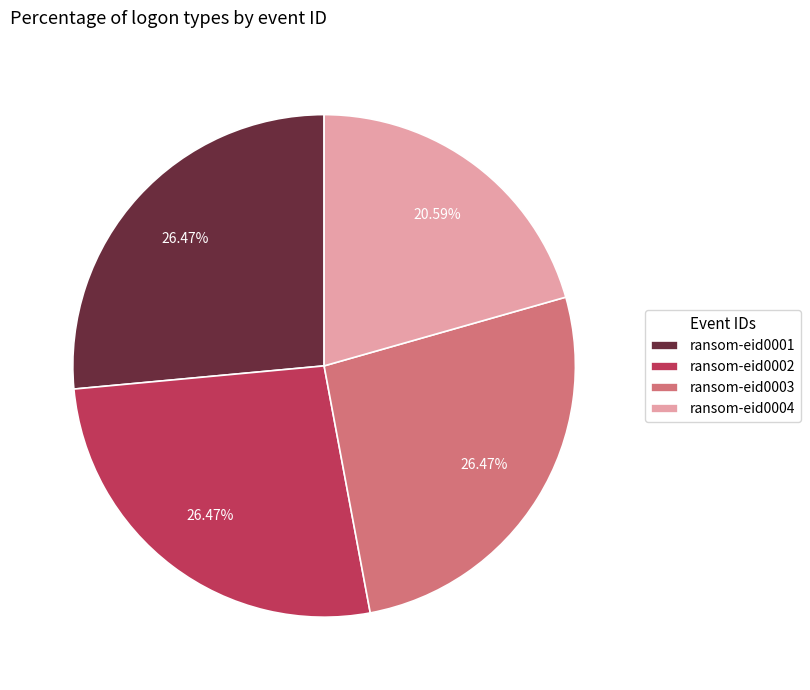

To the nearest percent, what is the combined percentage of ransom-eid0003 and ransom-eid0002?

53%